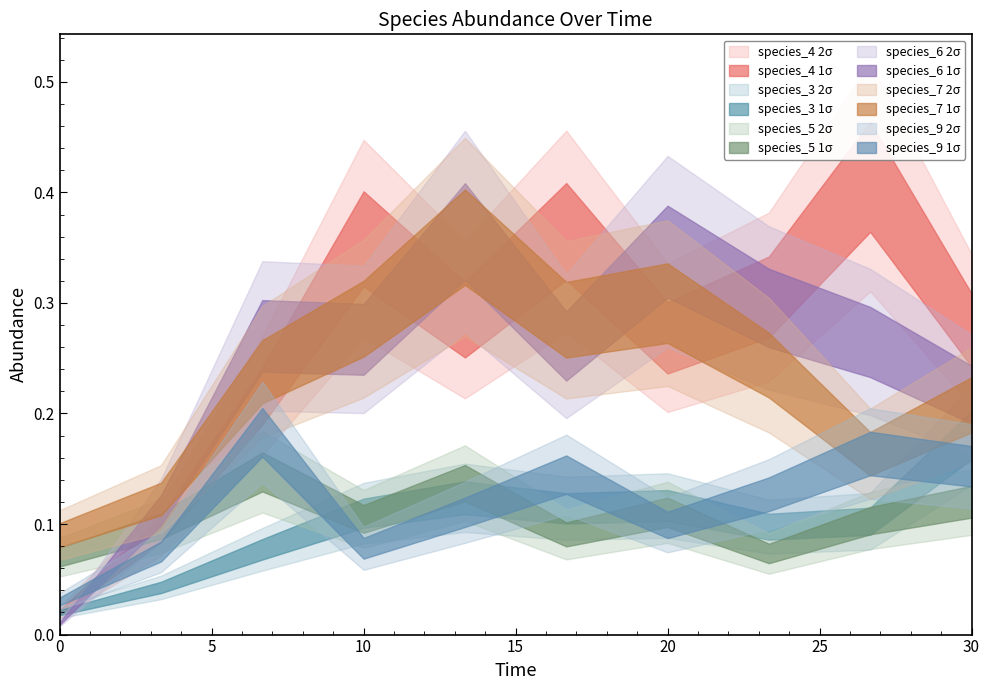

How many data points does each series have?

10